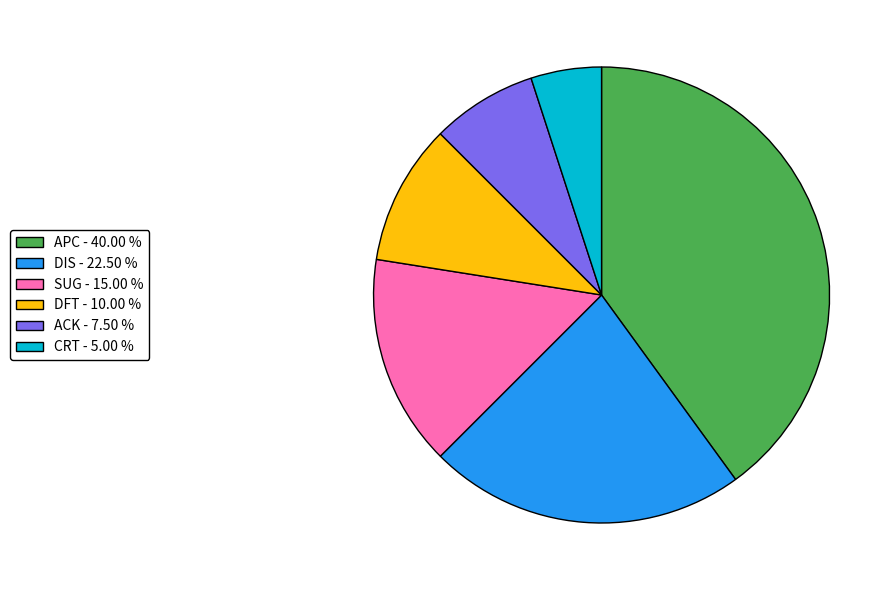

Does any single category account for the majority?

No